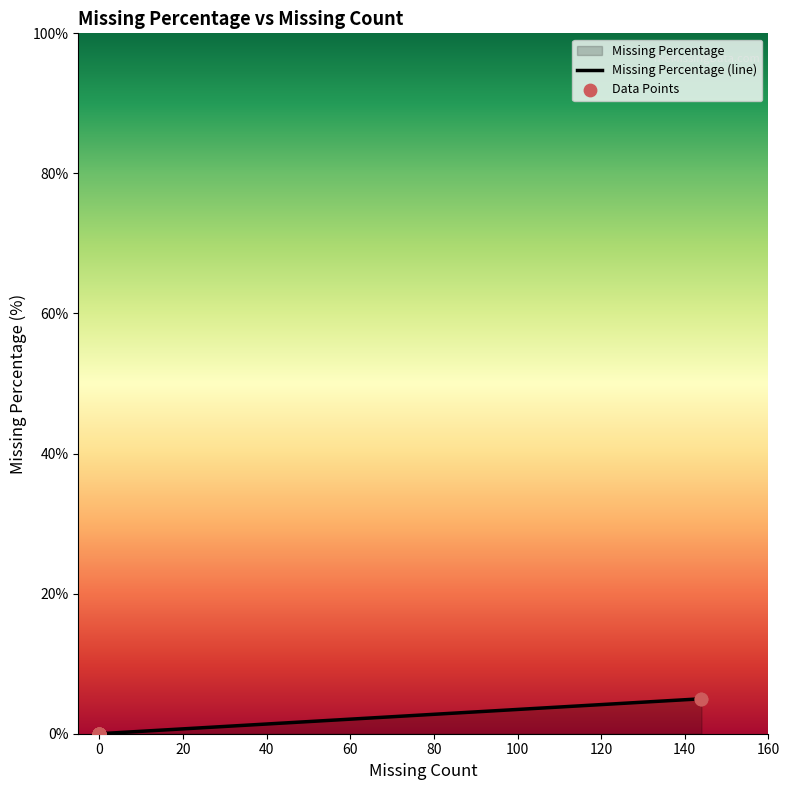

Which series contains the highest Y value?

Missing Percentage (line)